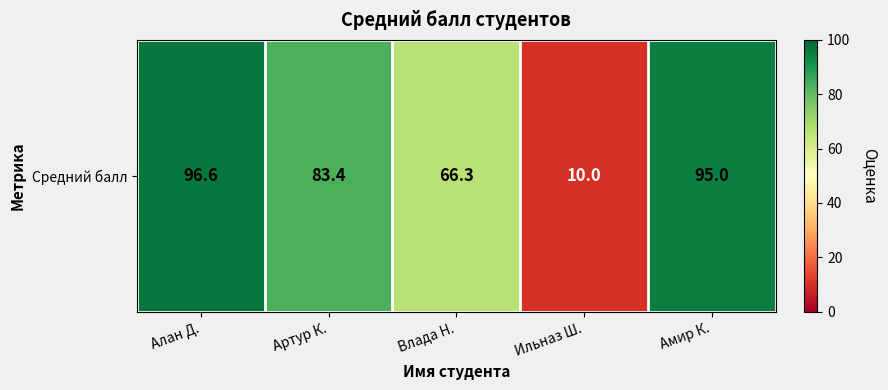

Read the value at Артур К..

83.4